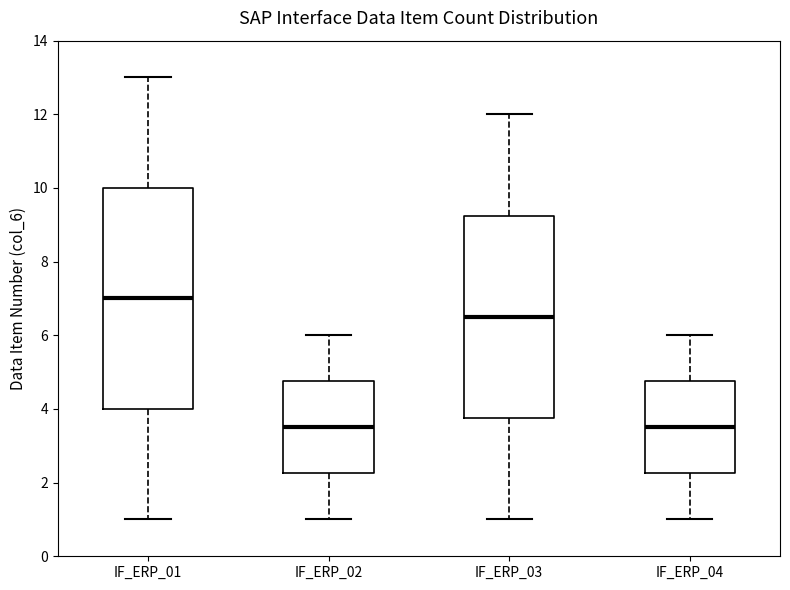

Comparing the boxes themselves (not the whiskers), which one is the tallest?

IF_ERP_01